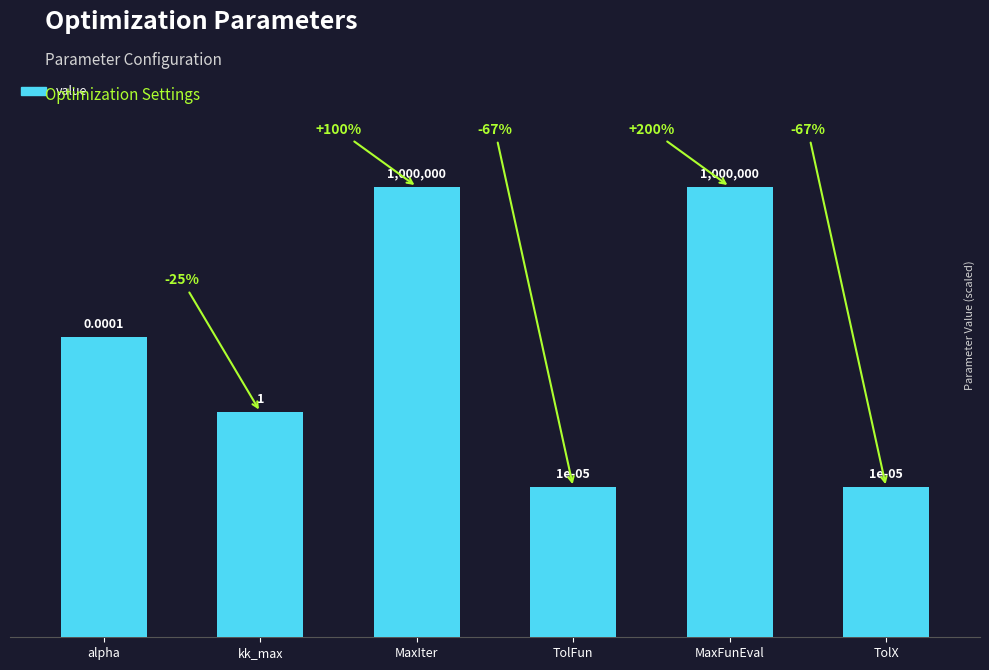

Does the chart contain any negative values?

No